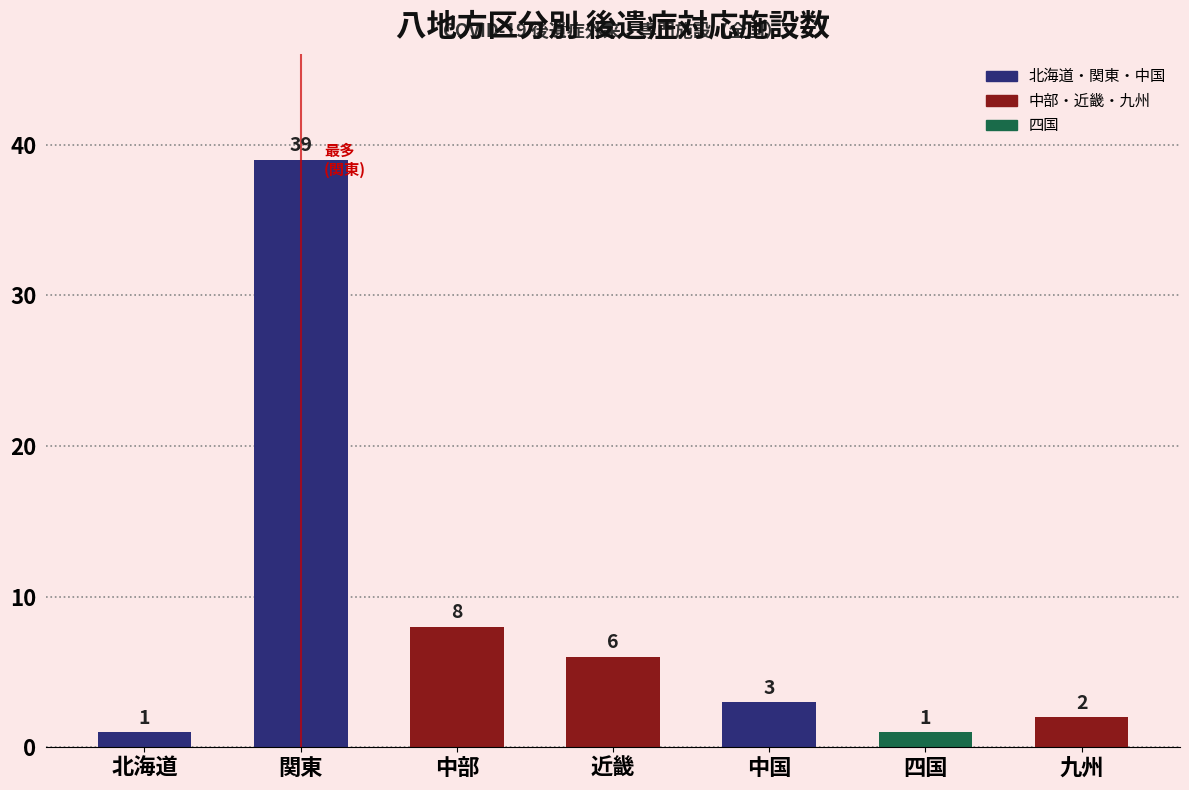

What is the sum of all values?

60